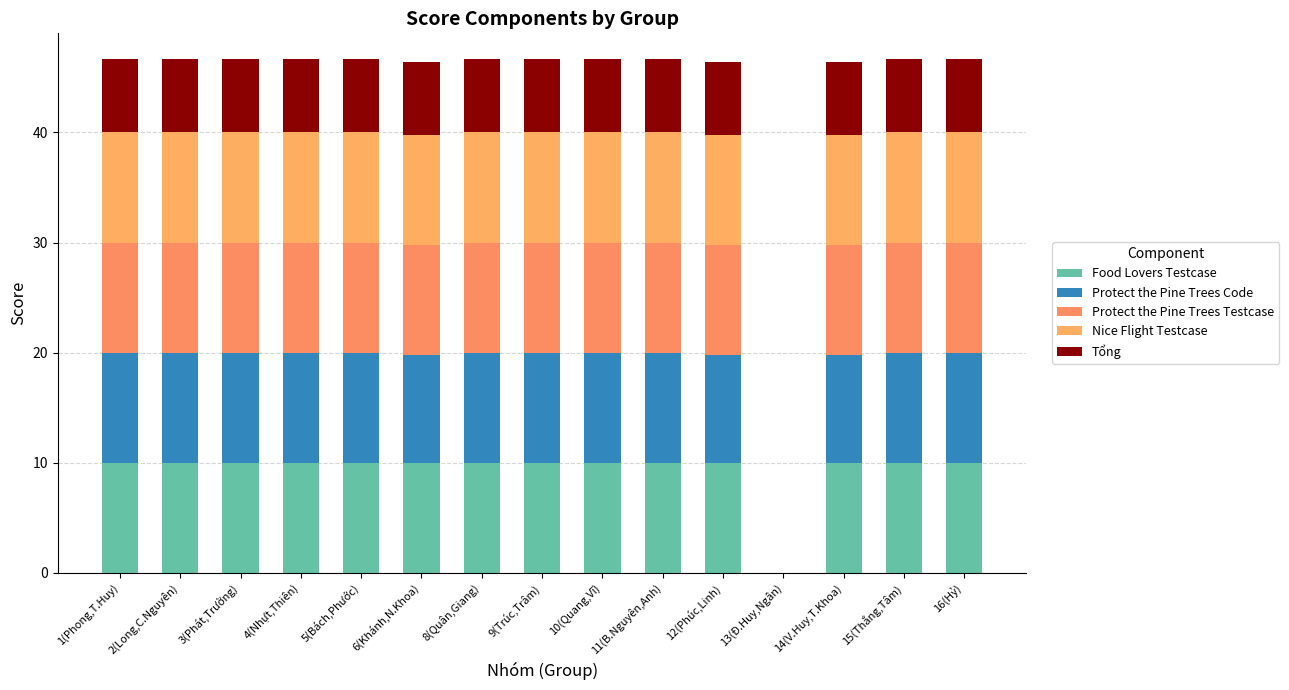

Are the bars grouped side by side (vs. stacked)?

No